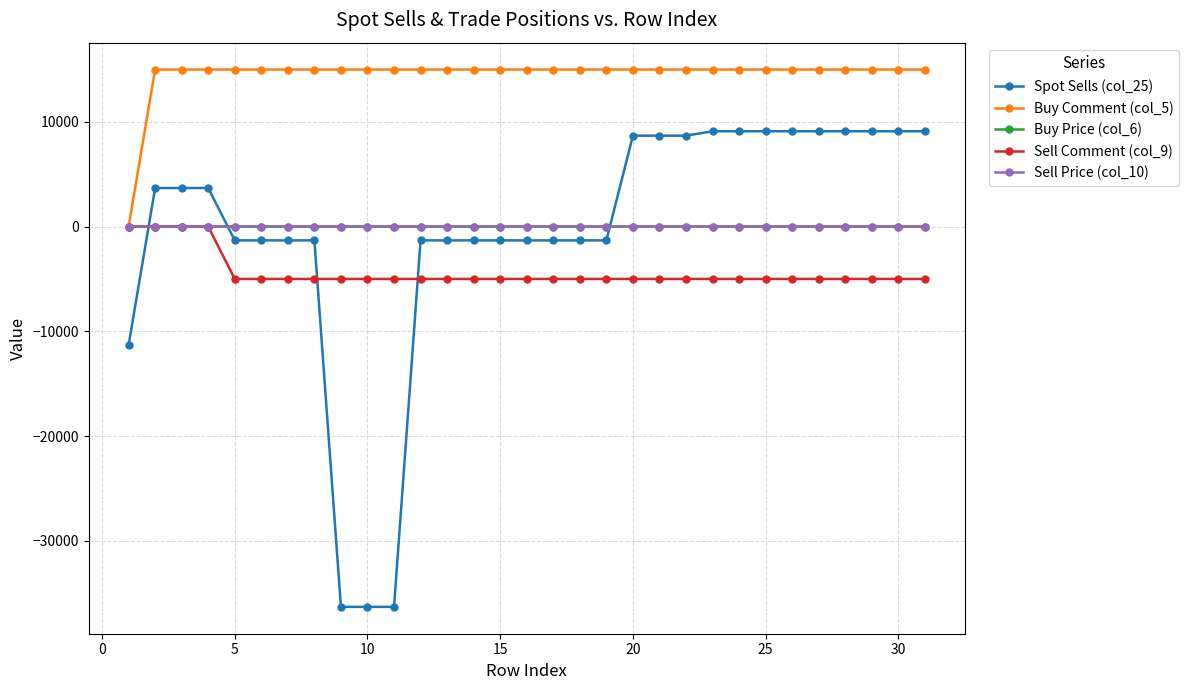

Which series has the largest total across all categories?

Buy Comment (col_5)